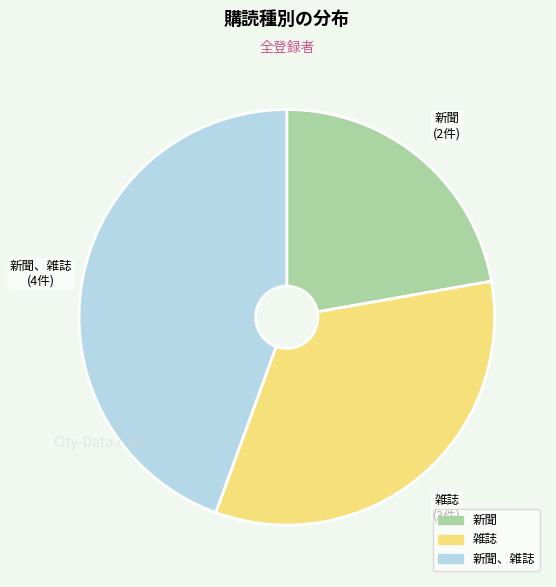

Is there a majority slice in this chart?

No